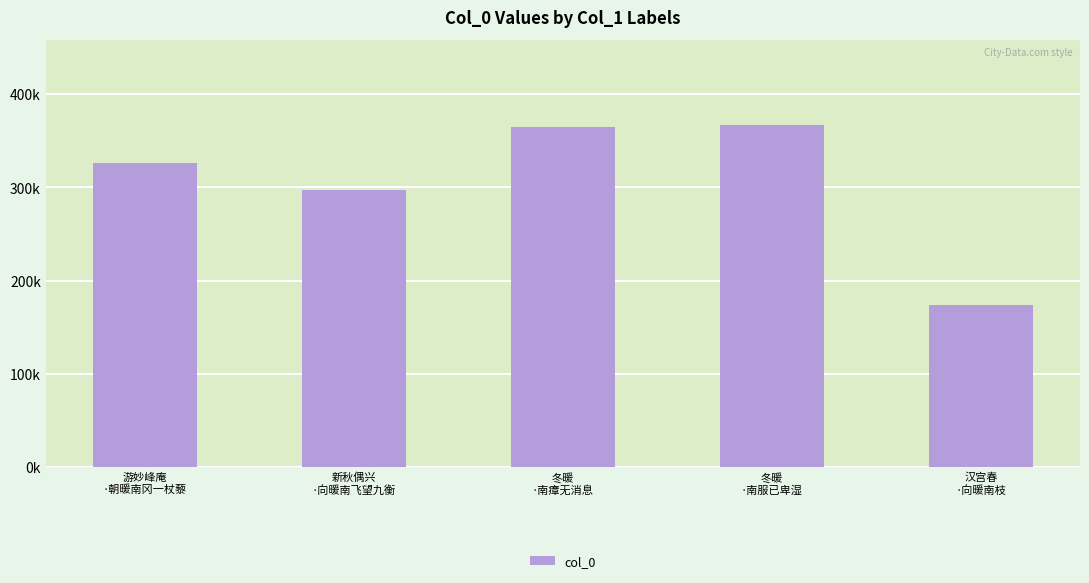

What is the change in value from 游妙峰庵
·朝暖南冈一杖藜 to 新秋偶兴
·向暖南飞望九衡?

-29137